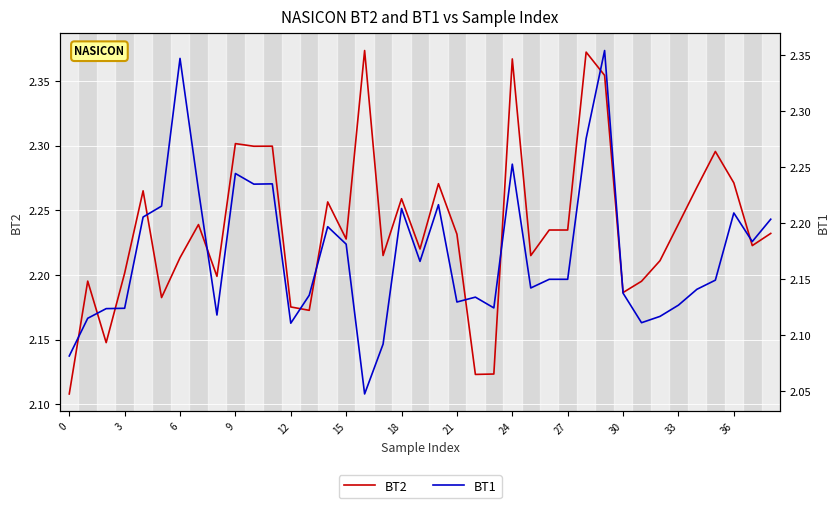

Rank the series at 31 from lowest to highest value.

BT1, BT2